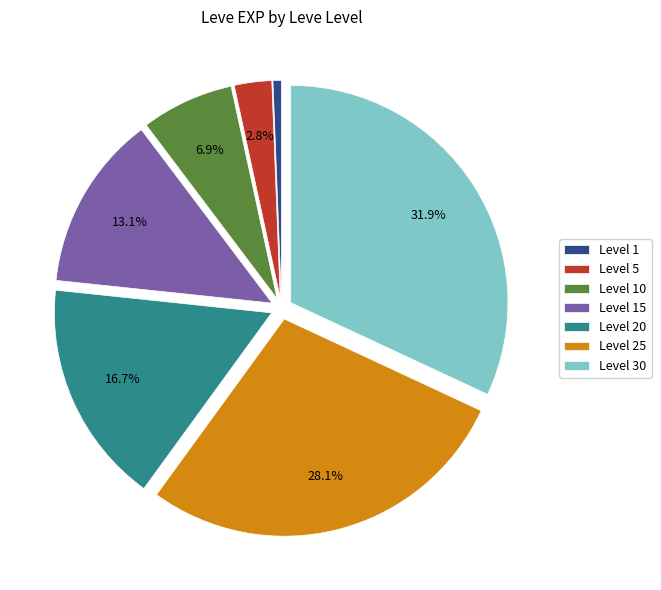

Between Level 5 and Level 15, which is larger?

Level 15